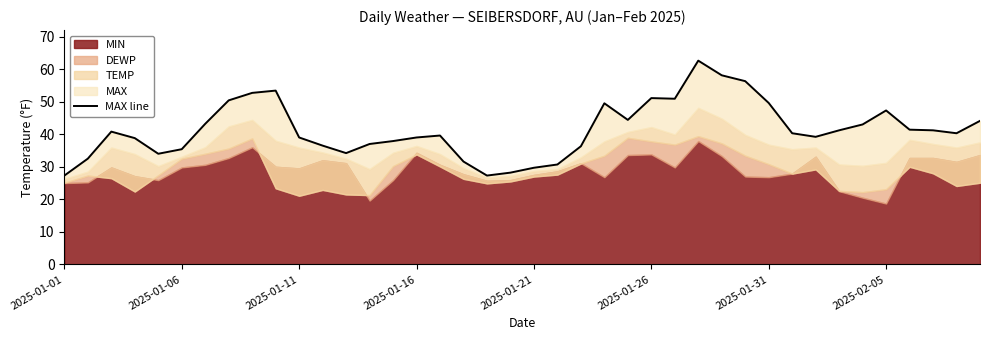

What is the change in value from 23 to 24?

-5.1